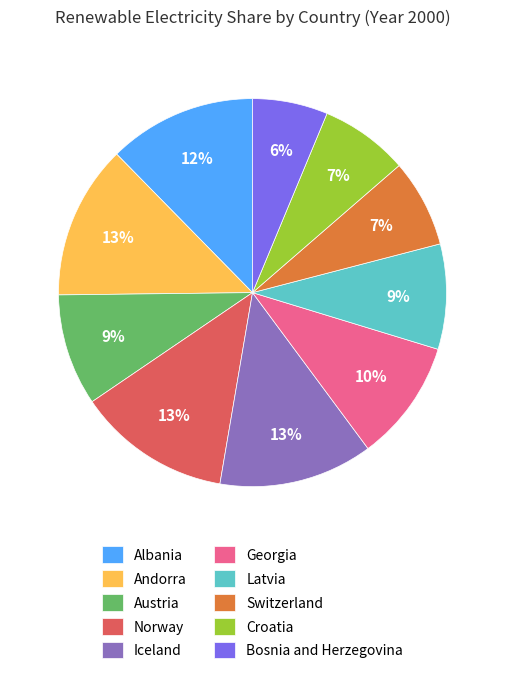

Is there any slice that represents more than half of the pie?

No